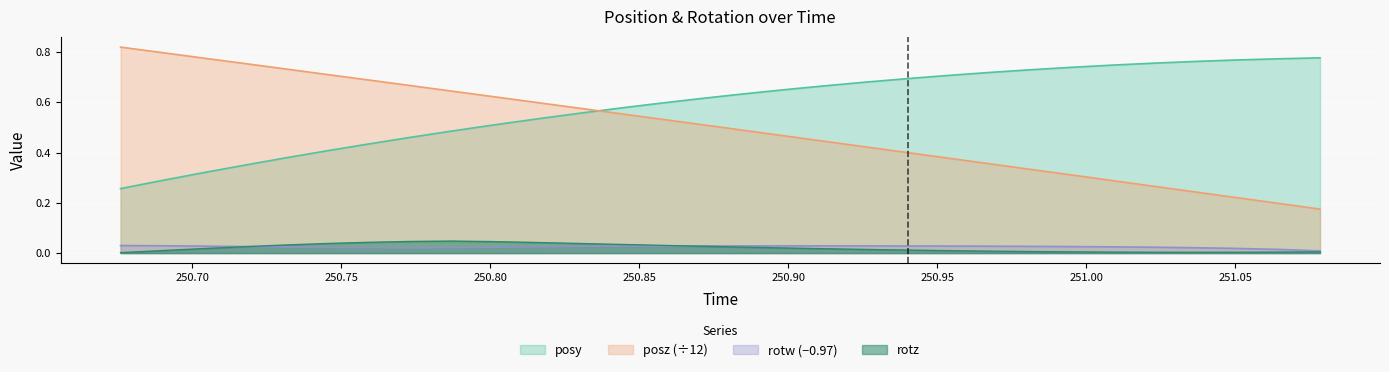

Reading left to right, list all the values displayed in this chart.

posy: 0.3	0.3	0.3	0.4	0.4	0.4	0.4	0.5	0.5	0.5	0.5	0.6	0.6	0.6	0.6	0.6	0.6	0.7	0.7	0.7	0.7	0.7	0.7	0.7	0.7	0.8	0.8	0.8	0.8	0.8
posz: 0.8	0.8	0.8	0.8	0.7	0.7	0.7	0.7	0.6	0.6	0.6	0.6	0.6	0.5	0.5	0.5	0.5	0.4	0.4	0.4	0.4	0.4	0.3	0.3	0.3	0.3	0.2	0.2	0.2	0.2
rotz: 0.0	0.0	0.0	0.0	0.0	0.0	0.0	0.0	0.0	0.0	0.0	0.0	0.0	0.0	0.0	0.0	0.0	0.0	0.0	0.0	0.0	0.0	0.0	0.0	0.0	0.0	0.0	0.0	0.0	0.0
rotw: 0.0	0.0	0.0	0.0	0.0	0.0	0.0	0.0	0.0	0.0	0.0	0.0	0.0	0.0	0.0	0.0	0.0	0.0	0.0	0.0	0.0	0.0	0.0	0.0	0.0	0.0	0.0	0.0	0.0	0.0